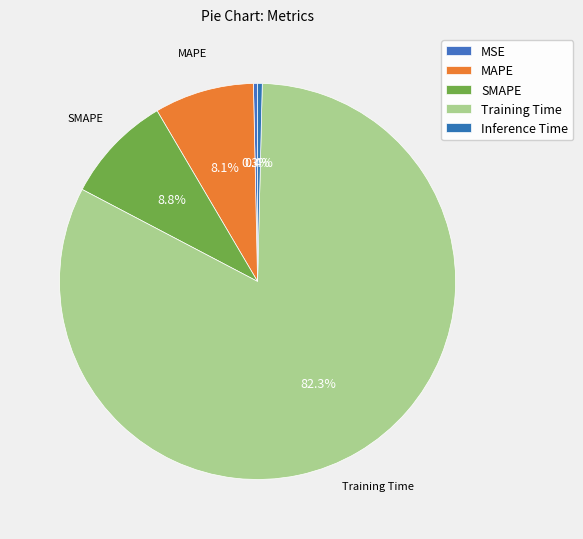

Count the number of slices in the pie.

5